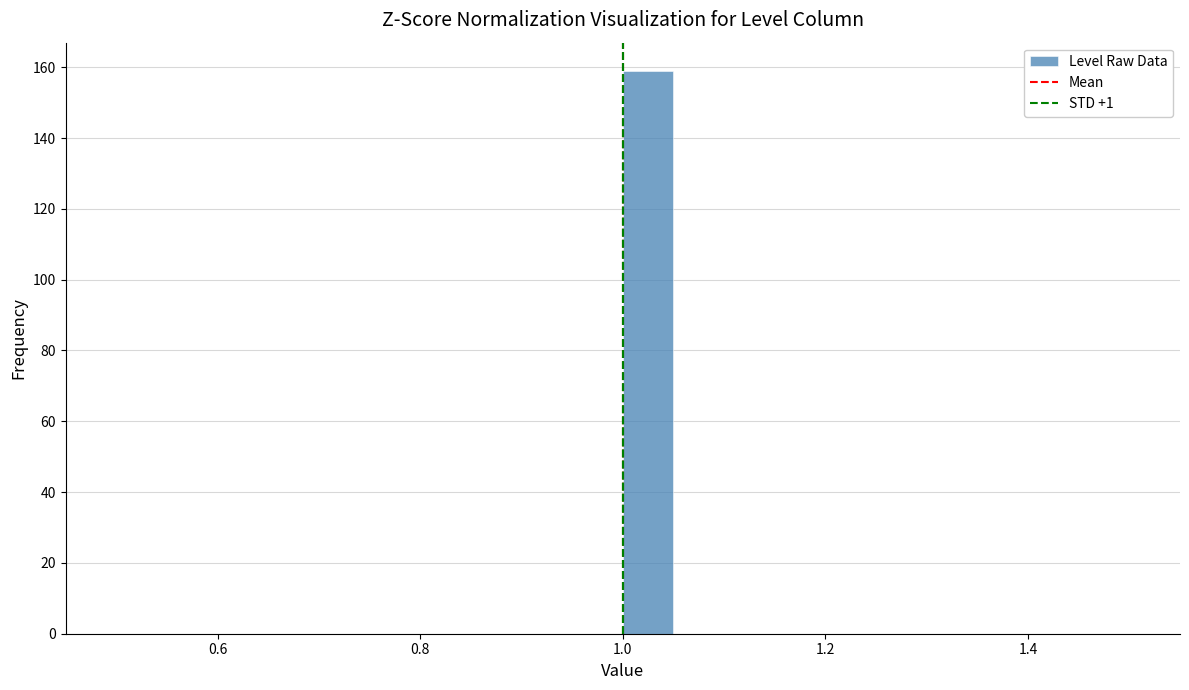

Around what value on the x-axis is the tallest bar? Give the approximate position of its centre, as read against the axis.

1.02